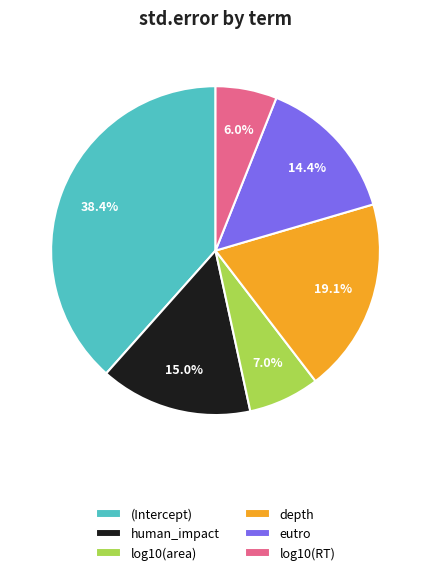

What percentage do depth and human_impact together represent?

34.1%